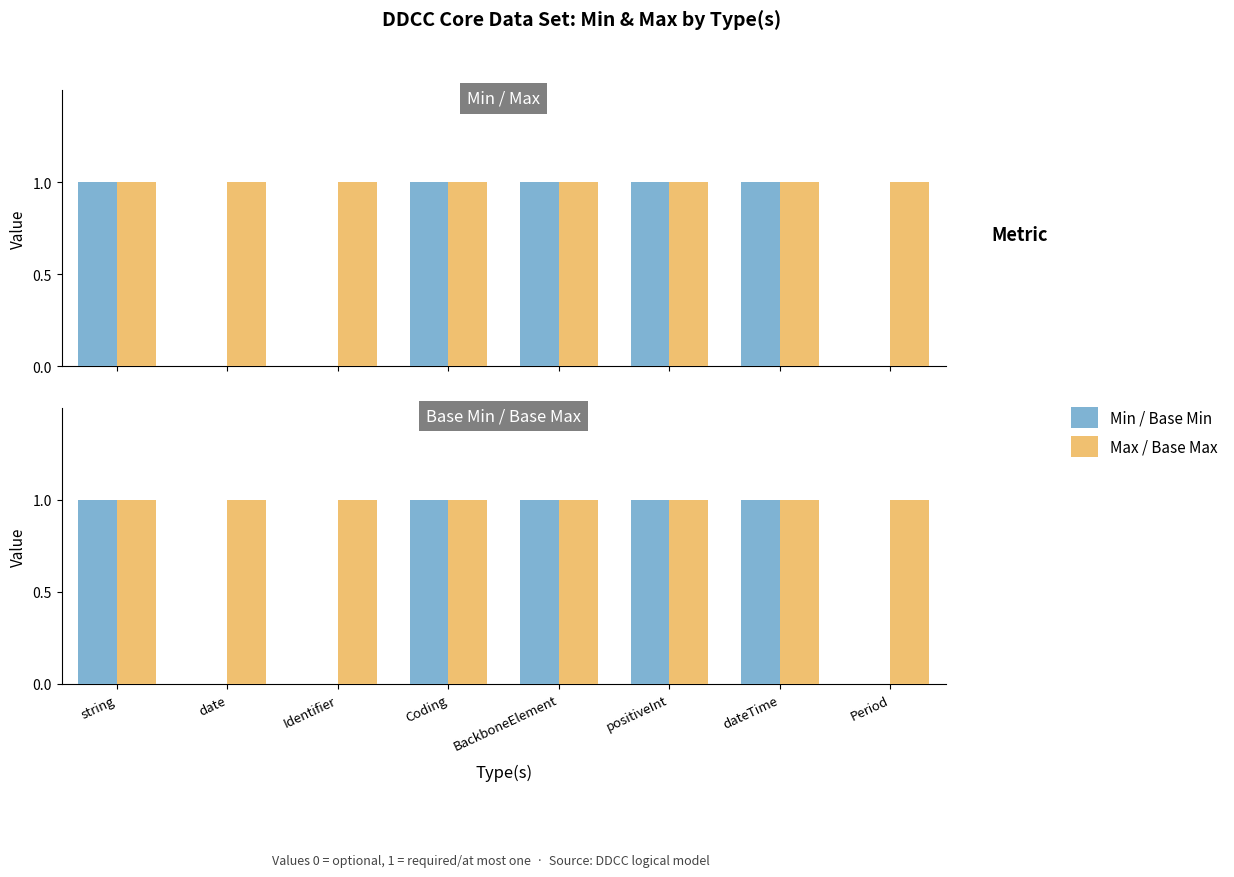

What is the label of the 4th bar from the left?

Coding